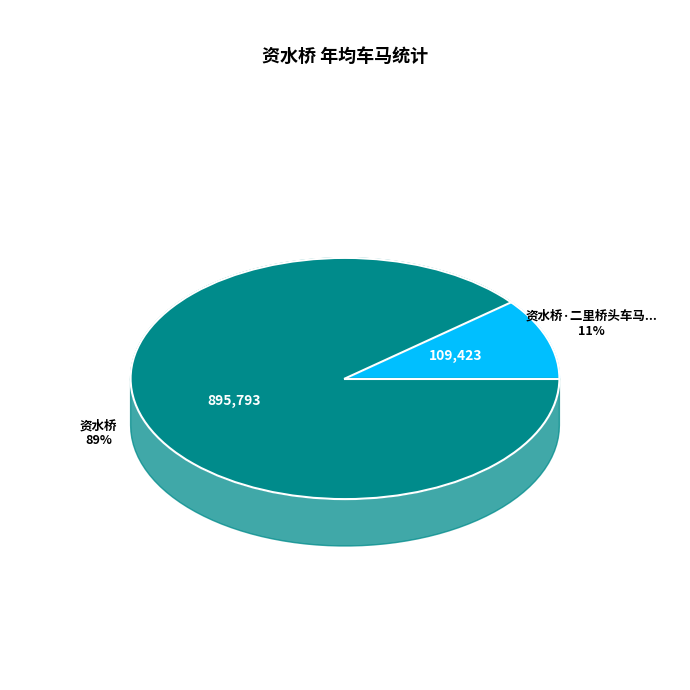

To the nearest percent, what is the difference between the 资水桥 and 资水桥·二里桥头车马行 slice percentages?

78%